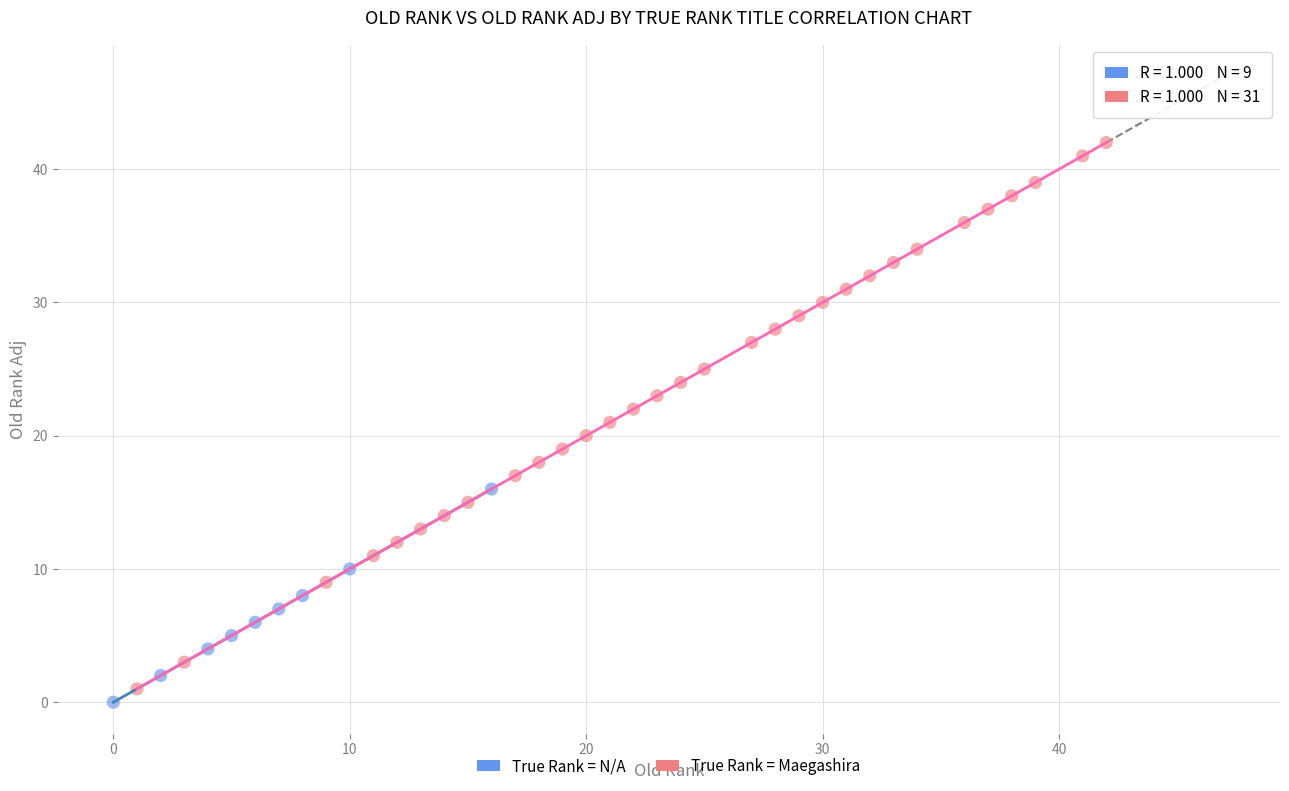

Which series contains the highest Y value?

True Rank = Maegashira